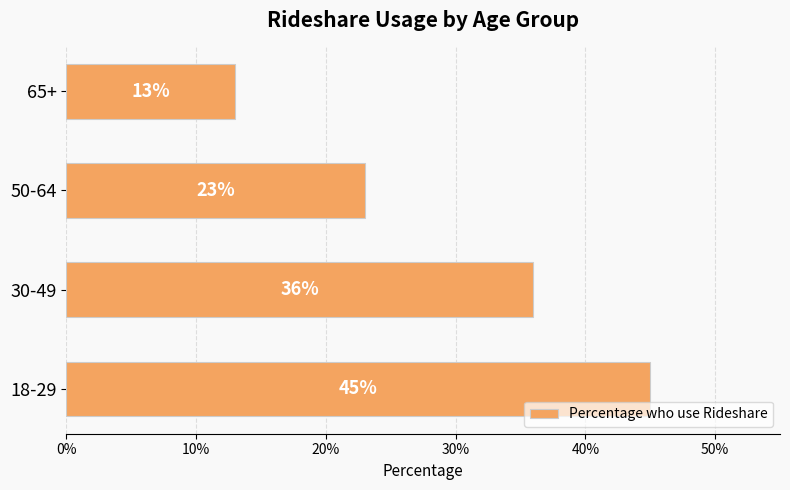

Does the chart contain any negative values?

No